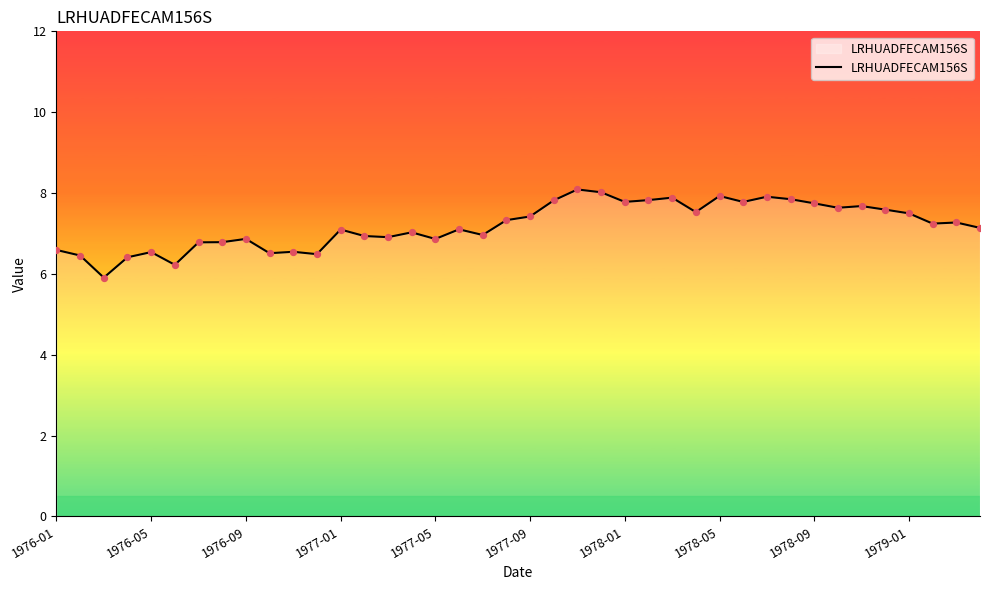

What is the smallest value displayed?

5.9